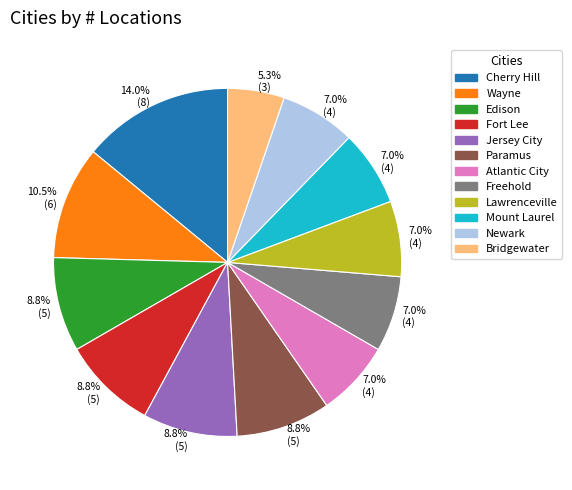

The Newark slice represents 7% of the pie. True or false?

True